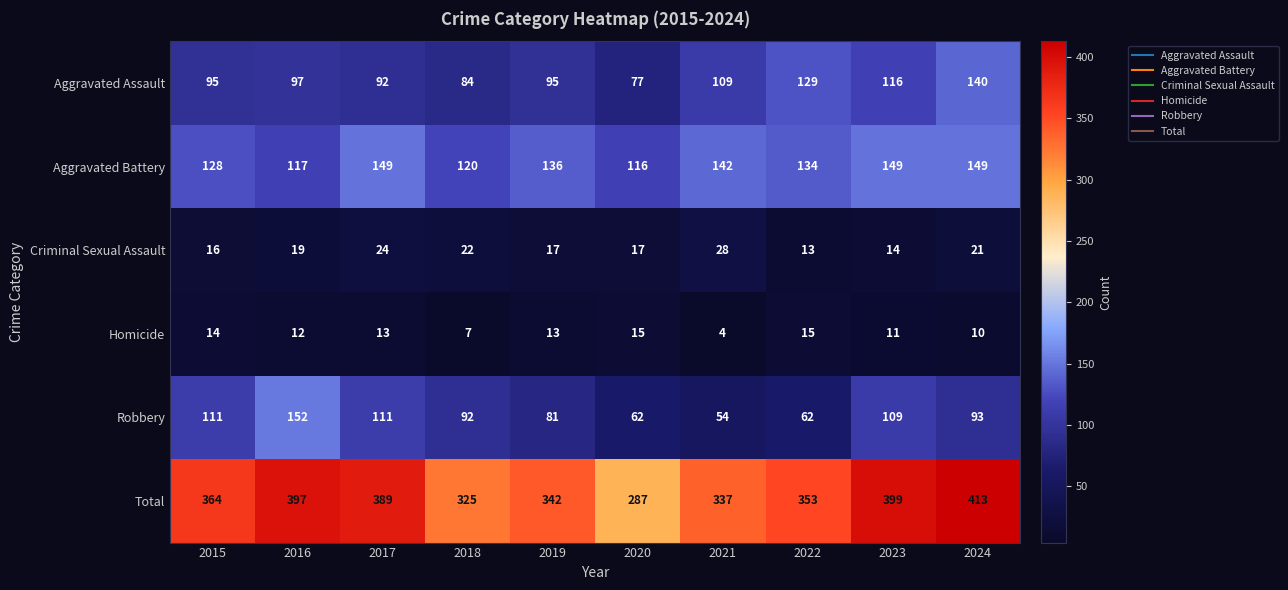

Which series has the largest total across all categories?

Total